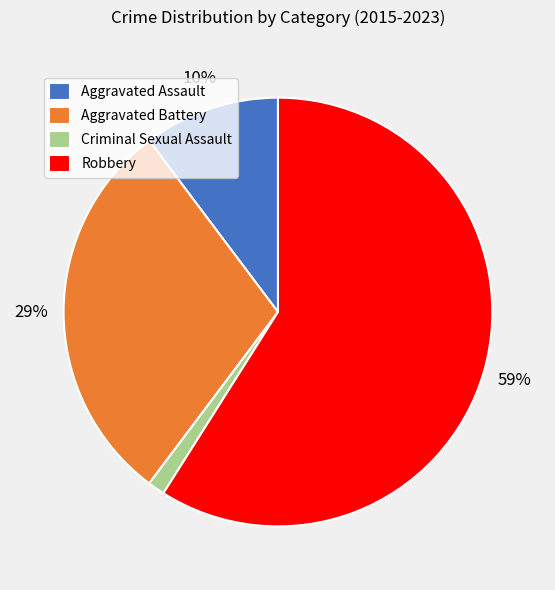

To the nearest percent, what portion does Aggravated Assault represent?

10%